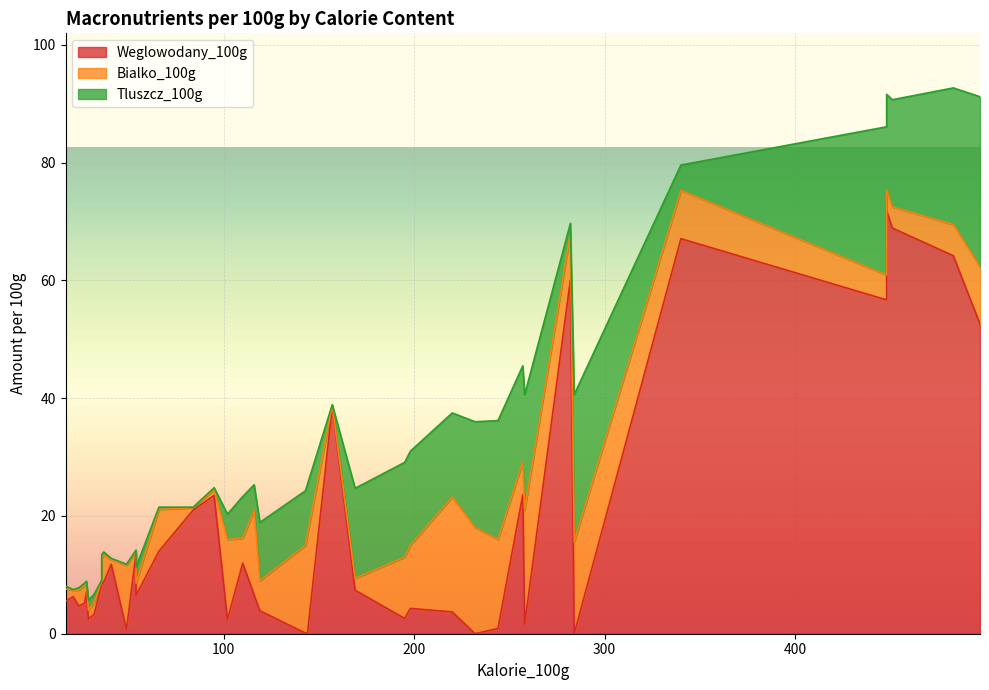

Which series ends up on top after the final intersection of Tluszcz_100g and Bialko_100g?

Tluszcz_100g